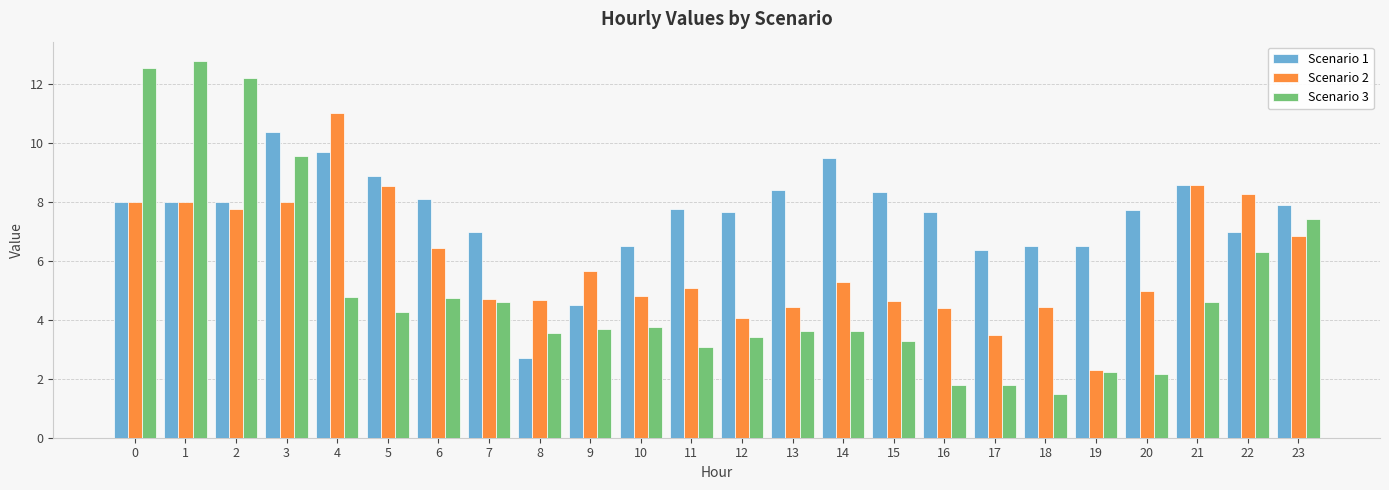

List the series in order of their overall mean, lowest first.

Scenario 3, Scenario 2, Scenario 1